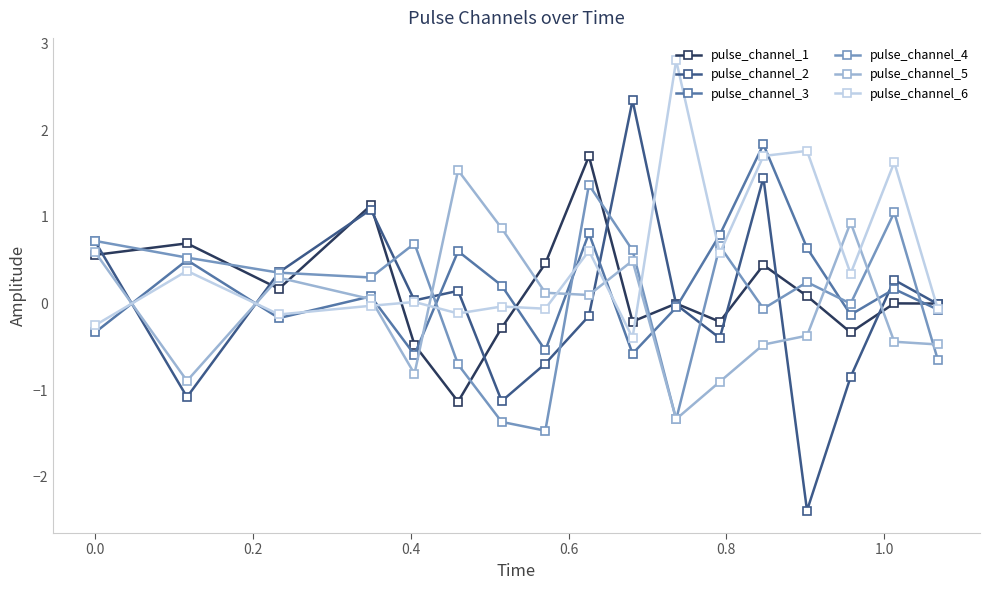

At how many categories does at least one series exceed 1?

8